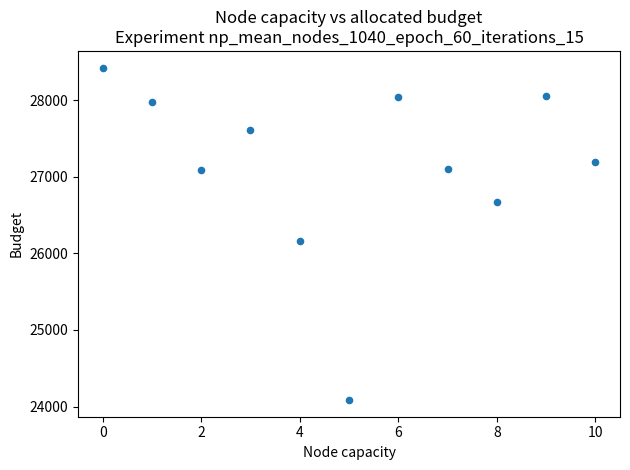

What is the range of X values (max minus min)?

10.0